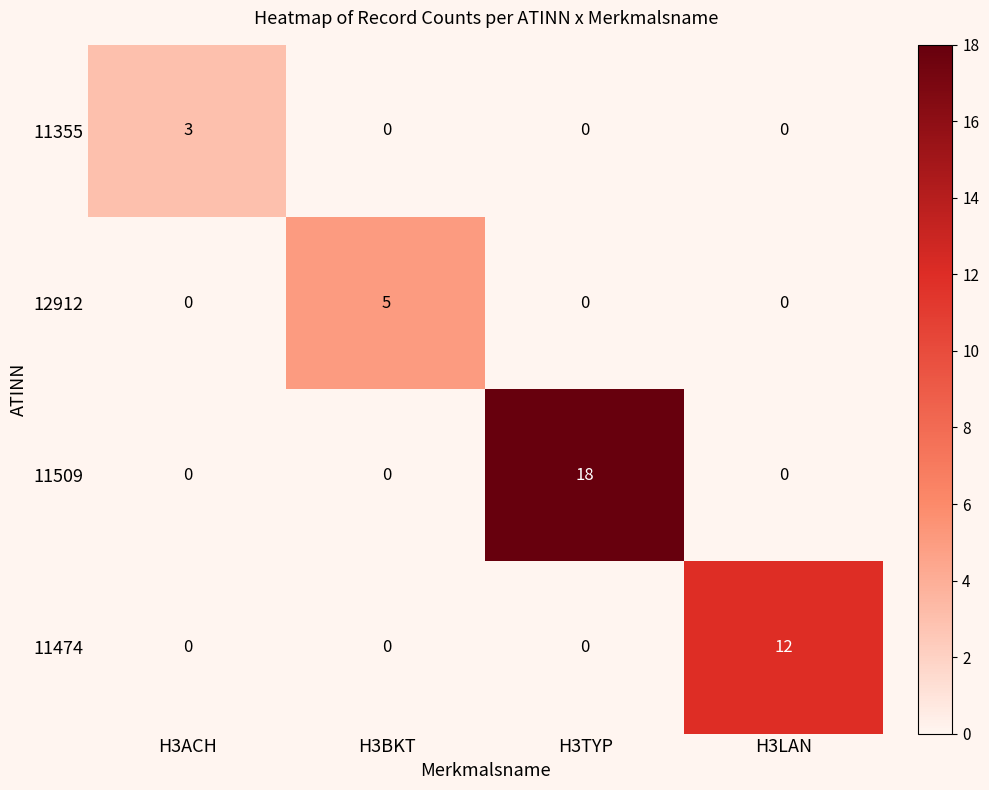

Which series has the widest spread of values?

11509